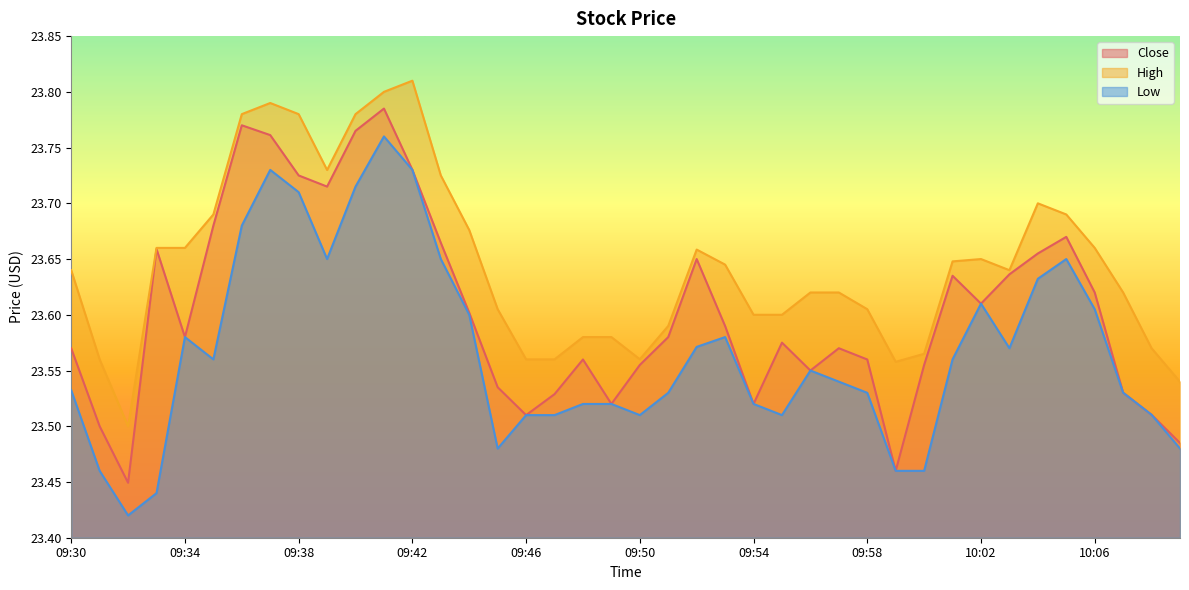

Reading right to left, transcribe all the data shown in this chart.

Close: 10:09=23.5	10:08=23.5	10:07=23.5	10:06=23.6	10:05=23.7	10:04=23.7	10:03=23.6	10:02=23.6	10:01=23.6	10:00=23.6	09:59=23.5	09:58=23.6	09:57=23.6	09:56=23.5	09:55=23.6	09:54=23.5	09:53=23.6	09:52=23.6	09:51=23.6	09:50=23.6	09:49=23.5	09:48=23.6	09:47=23.5	09:46=23.5	09:45=23.5	09:44=23.6	09:43=23.7	09:42=23.7	09:41=23.8	09:40=23.8	09:39=23.7	09:38=23.7	09:37=23.8	09:36=23.8	09:35=23.7	09:34=23.6	09:33=23.7	09:32=23.4	09:31=23.5	09:30=23.6
High: 10:09=23.5	10:08=23.6	10:07=23.6	10:06=23.7	10:05=23.7	10:04=23.7	10:03=23.6	10:02=23.6	10:01=23.6	10:00=23.6	09:59=23.6	09:58=23.6	09:57=23.6	09:56=23.6	09:55=23.6	09:54=23.6	09:53=23.6	09:52=23.7	09:51=23.6	09:50=23.6	09:49=23.6	09:48=23.6	09:47=23.6	09:46=23.6	09:45=23.6	09:44=23.7	09:43=23.7	09:42=23.8	09:41=23.8	09:40=23.8	09:39=23.7	09:38=23.8	09:37=23.8	09:36=23.8	09:35=23.7	09:34=23.7	09:33=23.7	09:32=23.5	09:31=23.6	09:30=23.6
Low: 10:09=23.5	10:08=23.5	10:07=23.5	10:06=23.6	10:05=23.6	10:04=23.6	10:03=23.6	10:02=23.6	10:01=23.6	10:00=23.5	09:59=23.5	09:58=23.5	09:57=23.5	09:56=23.5	09:55=23.5	09:54=23.5	09:53=23.6	09:52=23.6	09:51=23.5	09:50=23.5	09:49=23.5	09:48=23.5	09:47=23.5	09:46=23.5	09:45=23.5	09:44=23.6	09:43=23.6	09:42=23.7	09:41=23.8	09:40=23.7	09:39=23.6	09:38=23.7	09:37=23.7	09:36=23.7	09:35=23.6	09:34=23.6	09:33=23.4	09:32=23.4	09:31=23.5	09:30=23.5